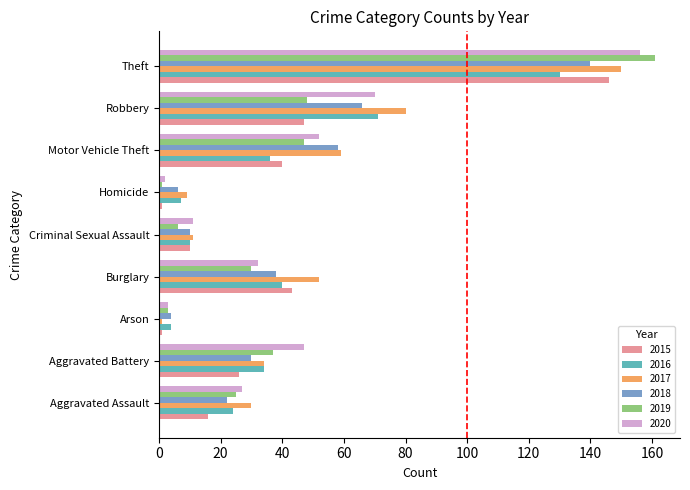

What is the difference between the maximum and minimum values in the 2018 series?

136